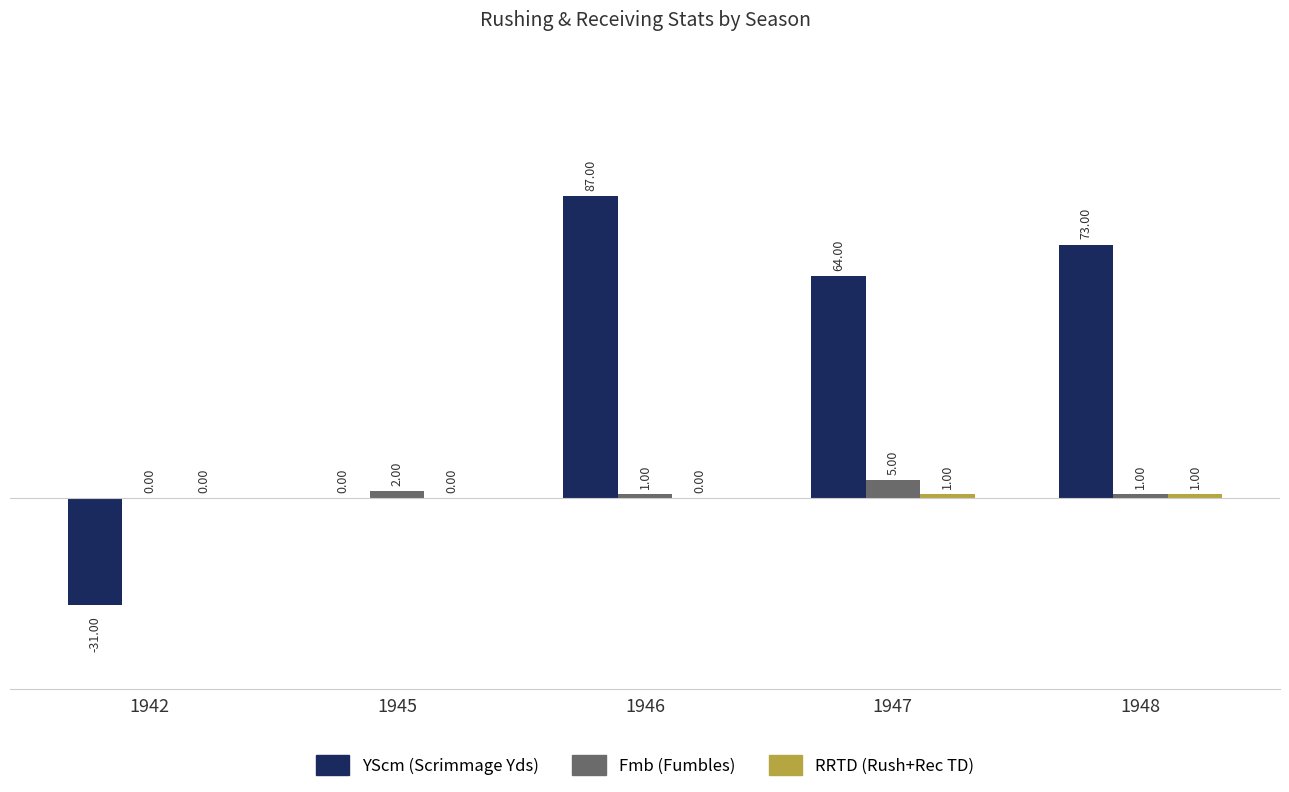

At which category is the sum across all series the highest?

1946